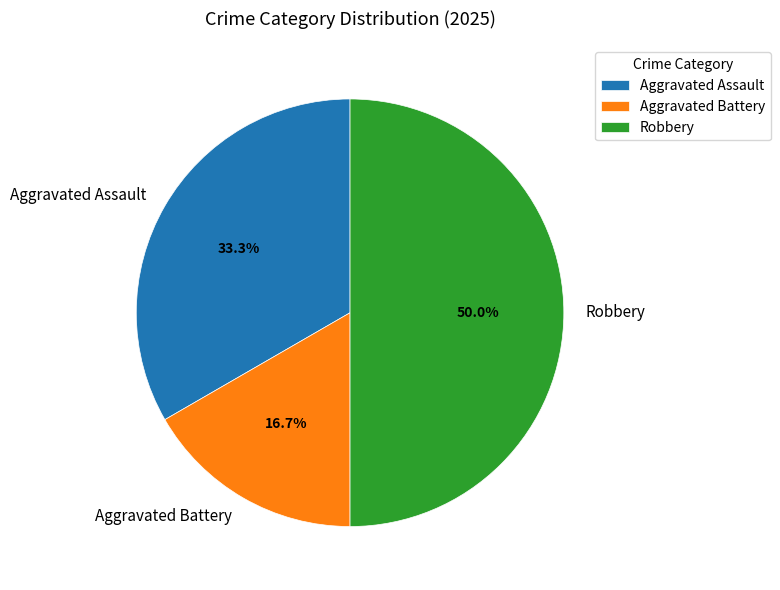

Count the number of slices in the pie.

3